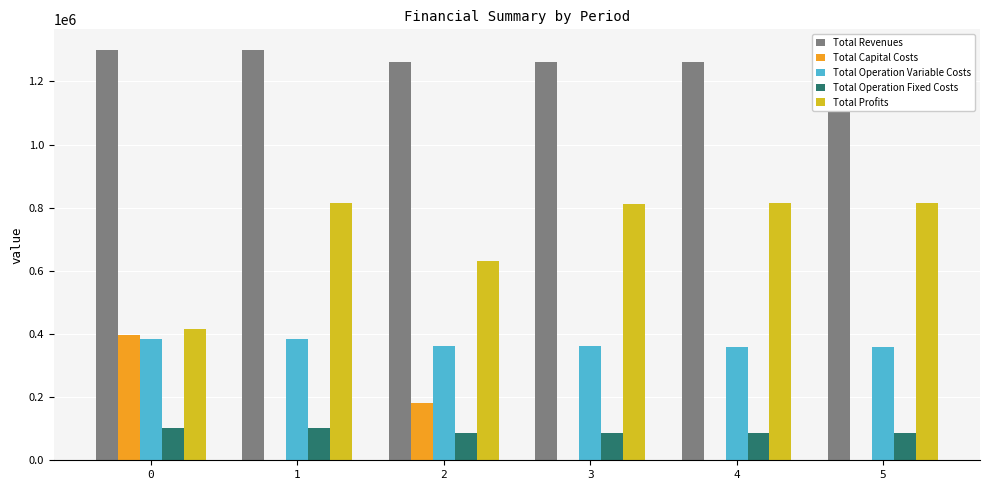

Is it true that Total Capital Costs equals 181600.0 at 2?

True